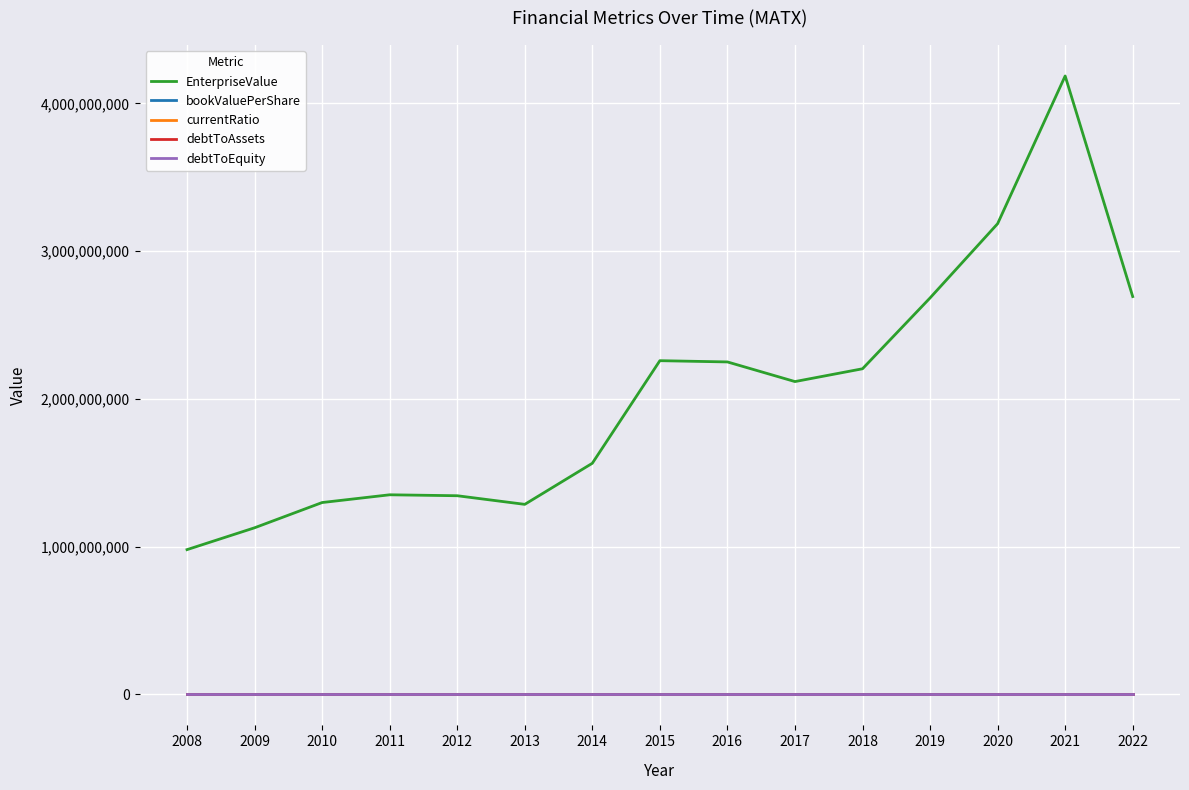

At which category is the sum across all series the highest?

2021